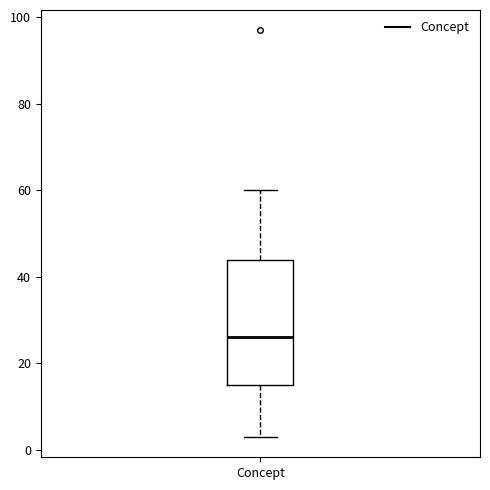

Transcribe this box plot: give where the median line is, the range the box spans, and where the two whiskers end, as read against the y-axis. The values are not printed on the chart, so give them approximately, as read against the axis.

median 26, box 16 to 44, whiskers 4 to 60